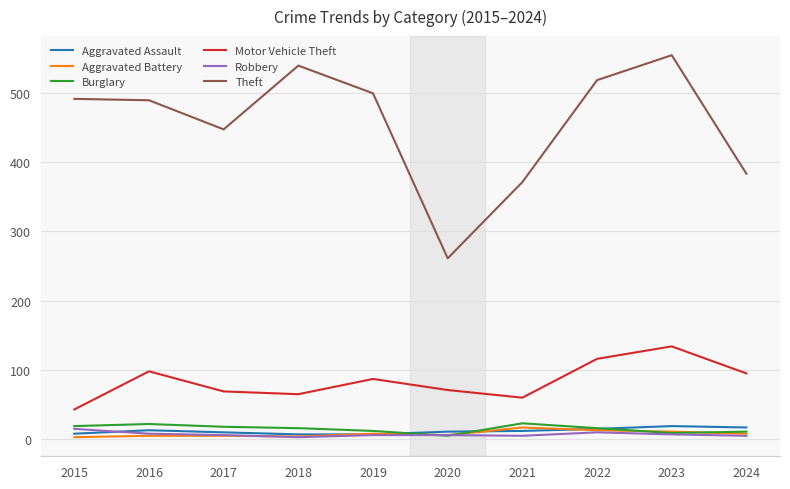

The Aggravated Battery series shows 13 at 2022. True or false?

True